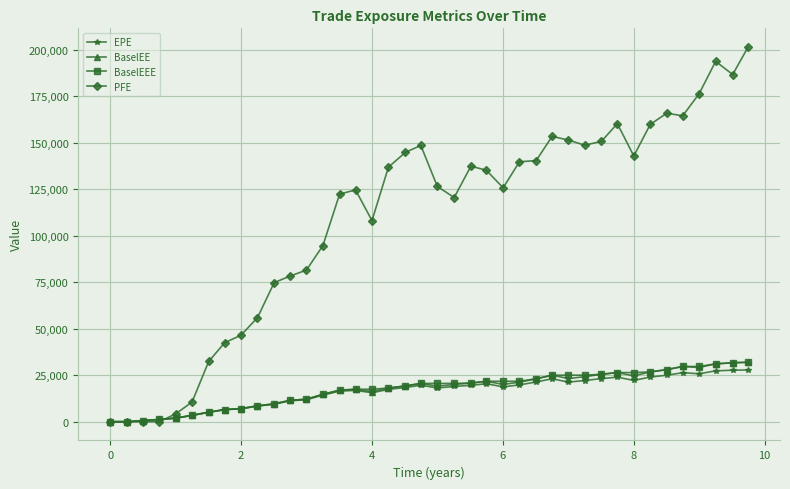

Which series has the largest total across all categories?

PFE